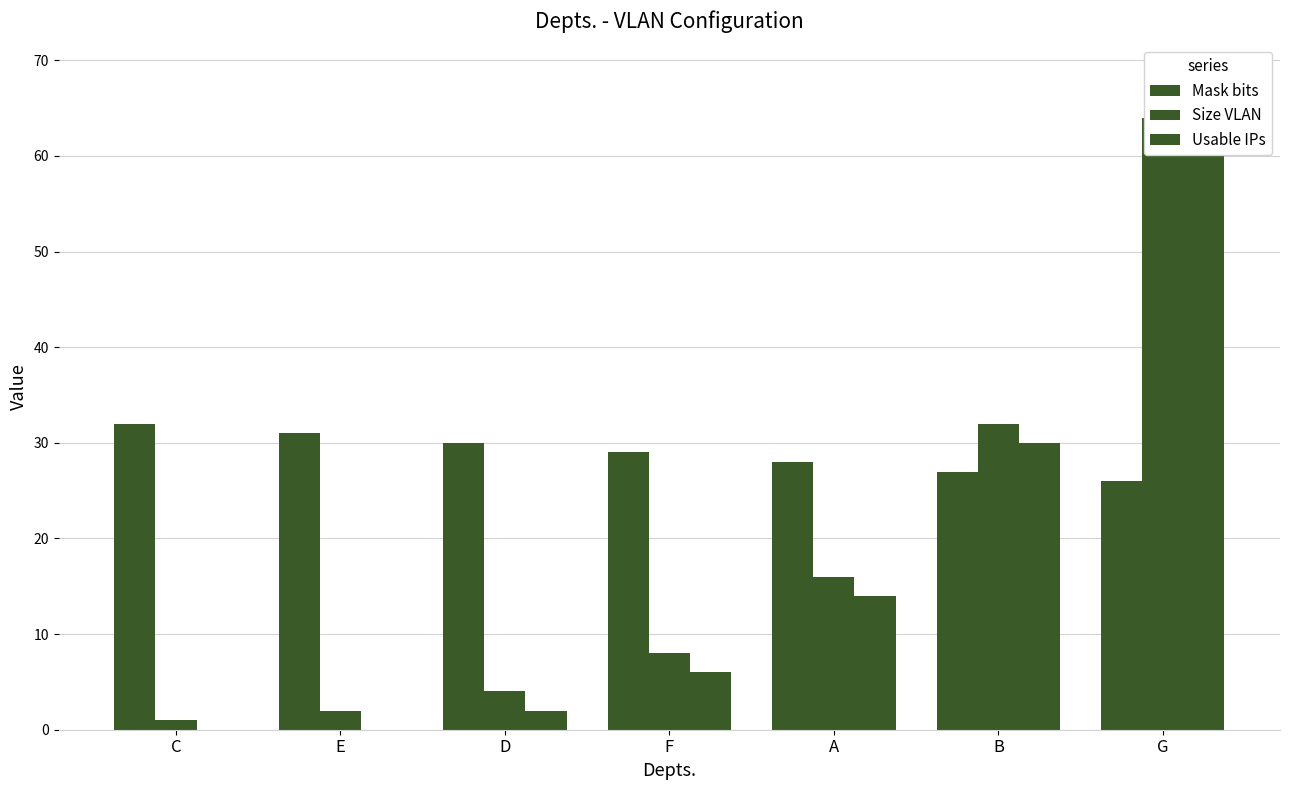

True or false: Usable IPs has a value of 83 at G.

False